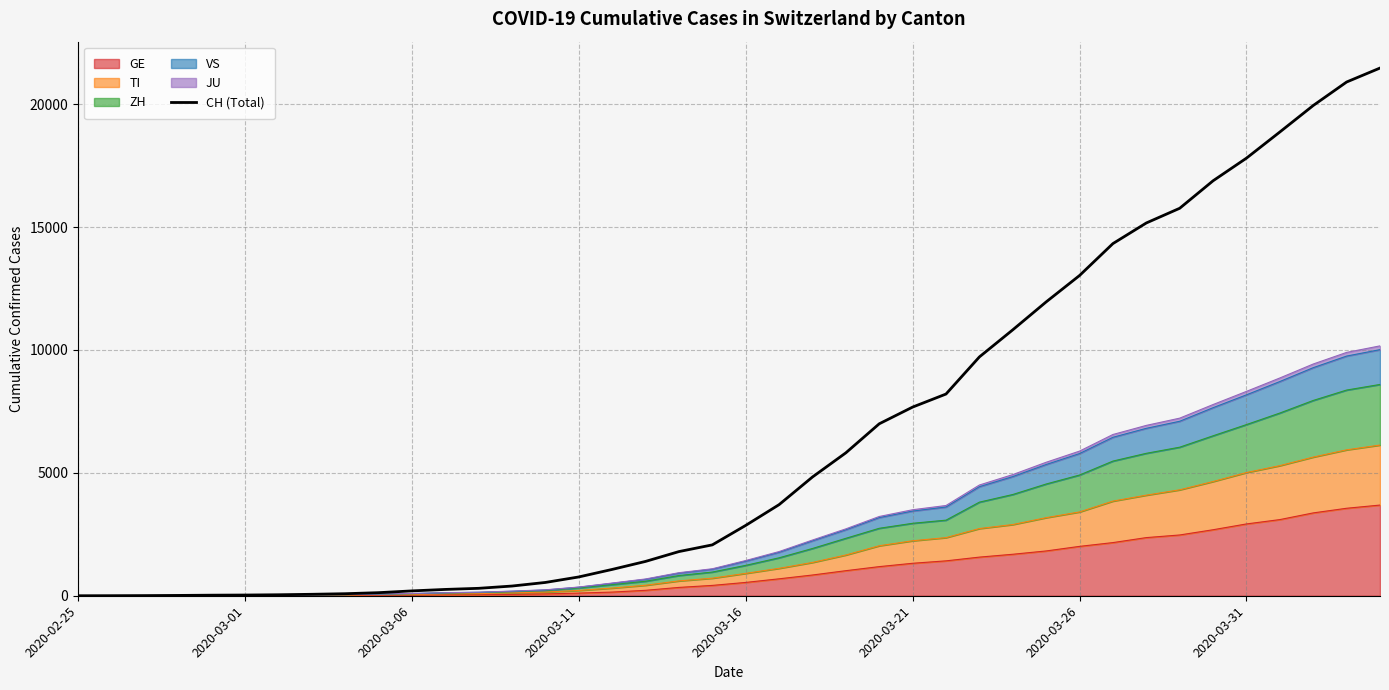

The chart shows a value of 8 at 2020-03-11. True or false?

False